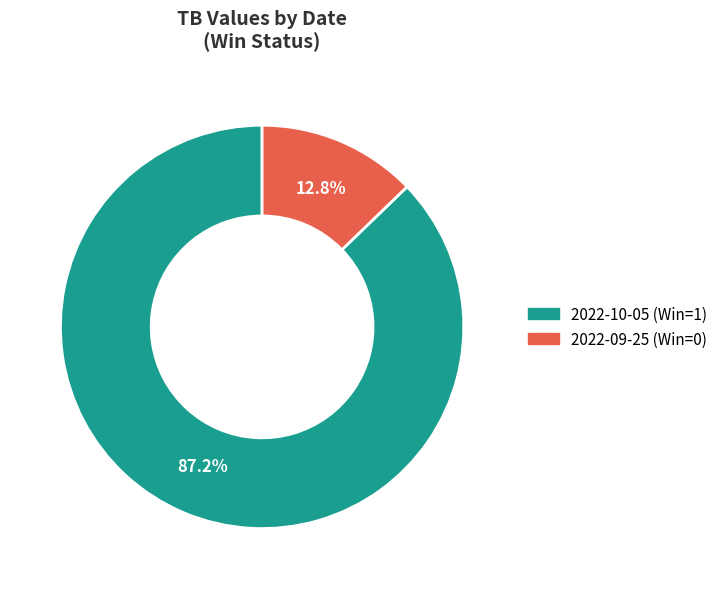

Which has a higher value, 2022-09-25 (Win=0) or 2022-10-05 (Win=1)?

2022-10-05 (Win=1)